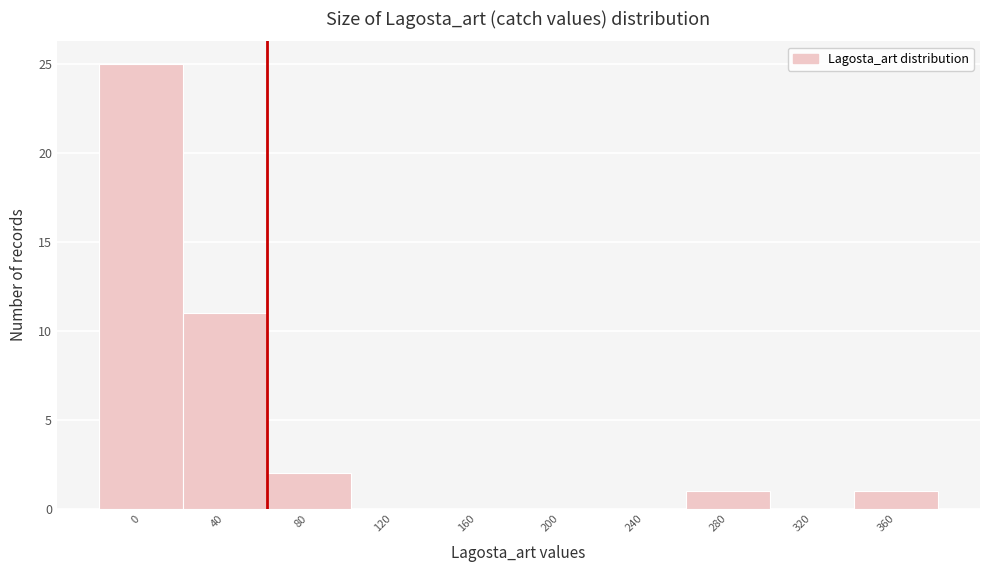

Reading left to right, list all the values displayed in this chart.

0=25	40=11	80=2	120=0	160=0	200=0	240=0	280=1	320=0	360=1